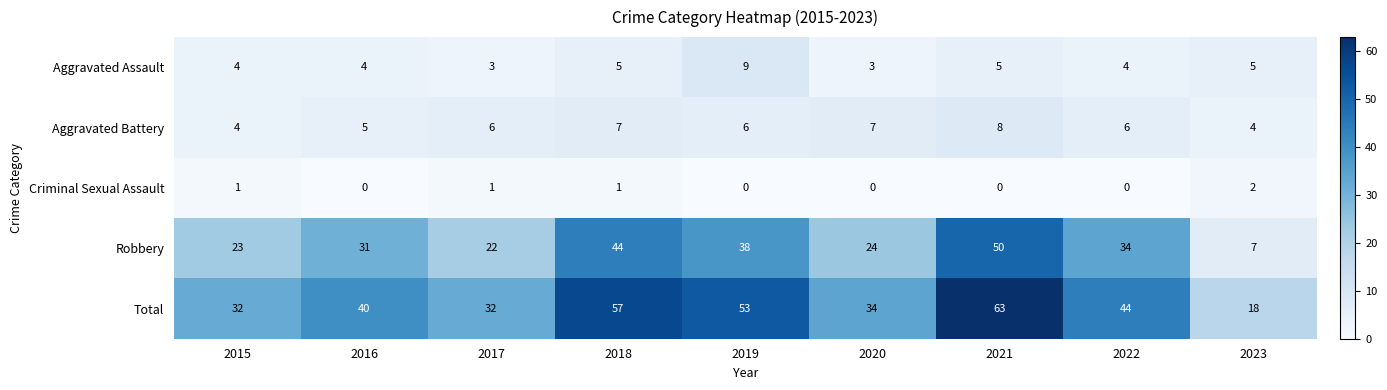

Is the value of Total at 2018 greater than the value of Criminal Sexual Assault at 2022?

Yes